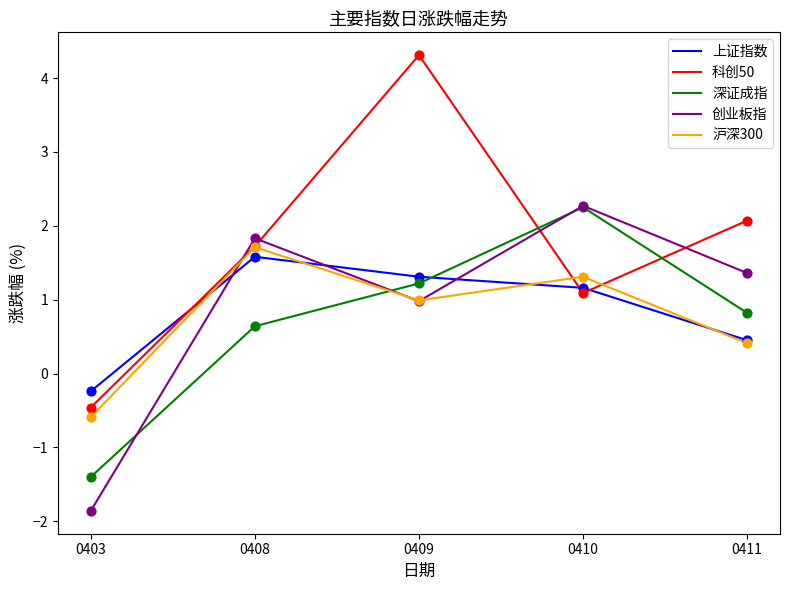

Is the value of 沪深300 at 0411 greater than the value of 科创50 at 0410?

No